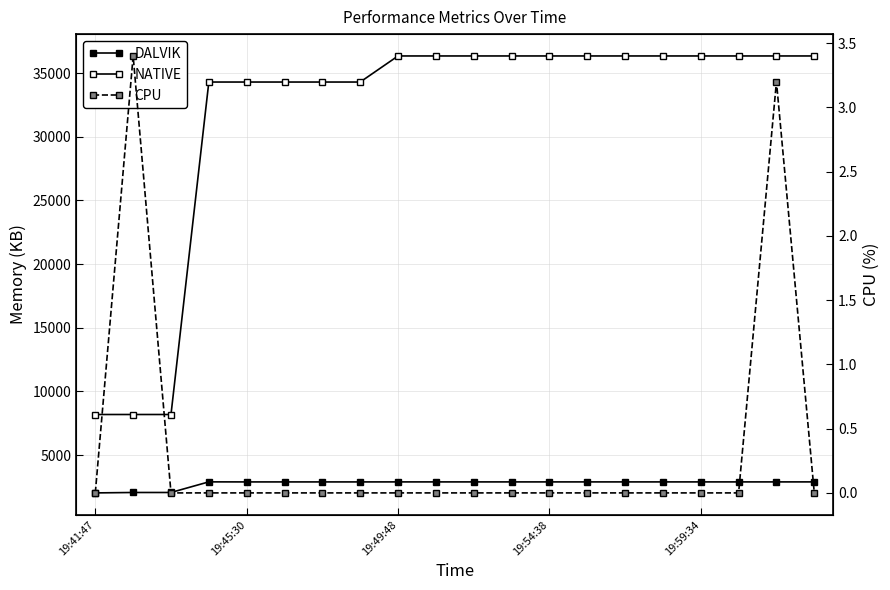

True or false: NATIVE and DALVIK cross at least once.

False